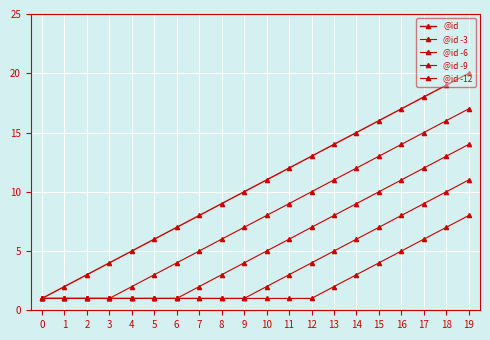

Rank the series by their maximum value, from highest to lowest.

@id, @id -3, @id -6, @id -9, @id -12